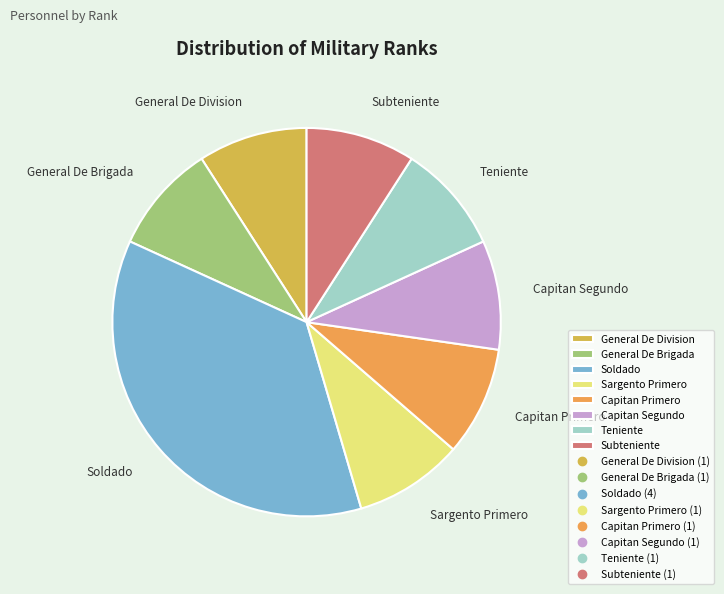

The Capitan Primero slice represents 9% of the pie. True or false?

True